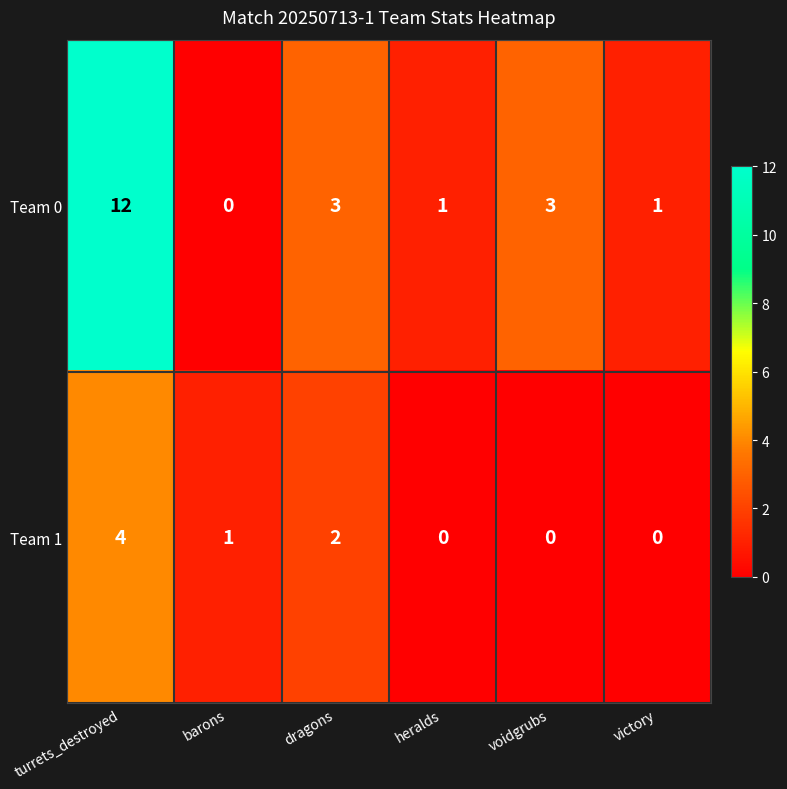

At heralds, list the series in order from smallest to largest.

Team 1, Team 0